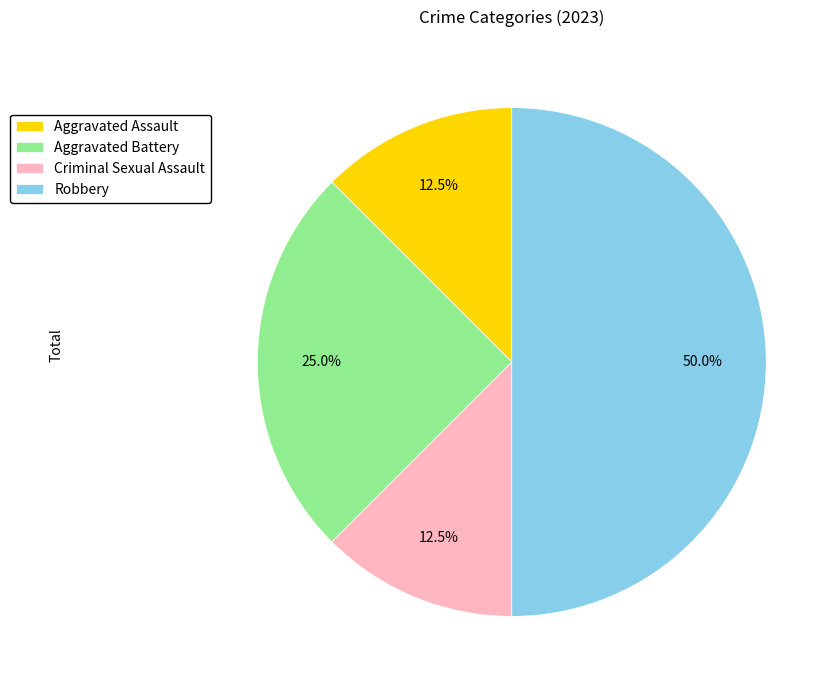

Does Aggravated Battery account for over 50% of the chart?

No